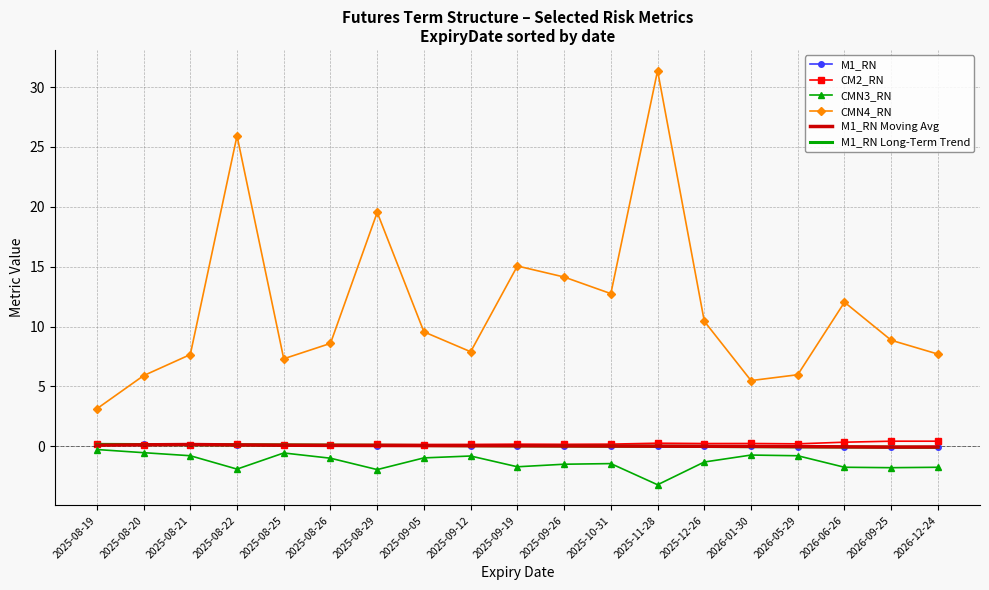

True or false: M1_RN and CMN4_RN cross at least once.

False